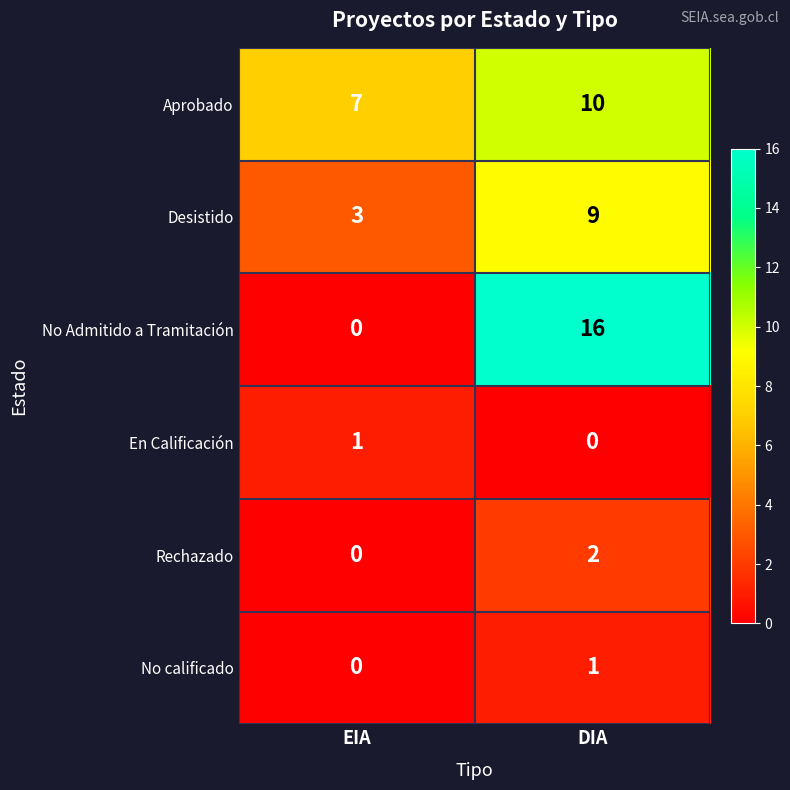

What is the difference between the No Admitido a Tramitación values at EIA and DIA?

16